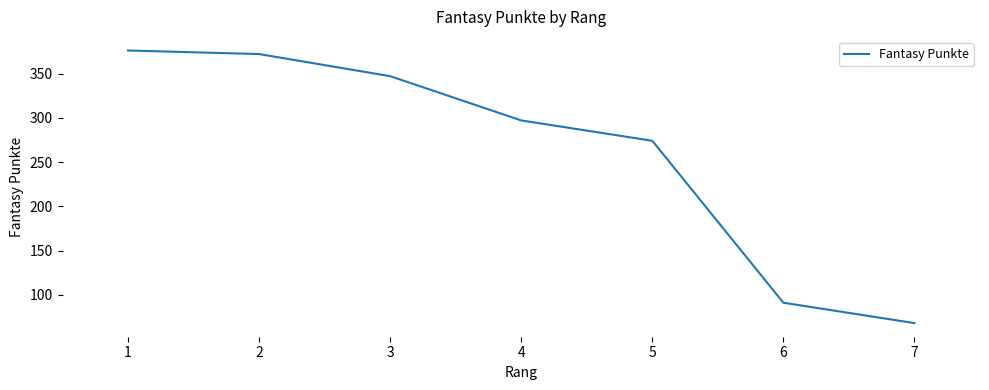

What is the difference between the values at 1 and 4?

79